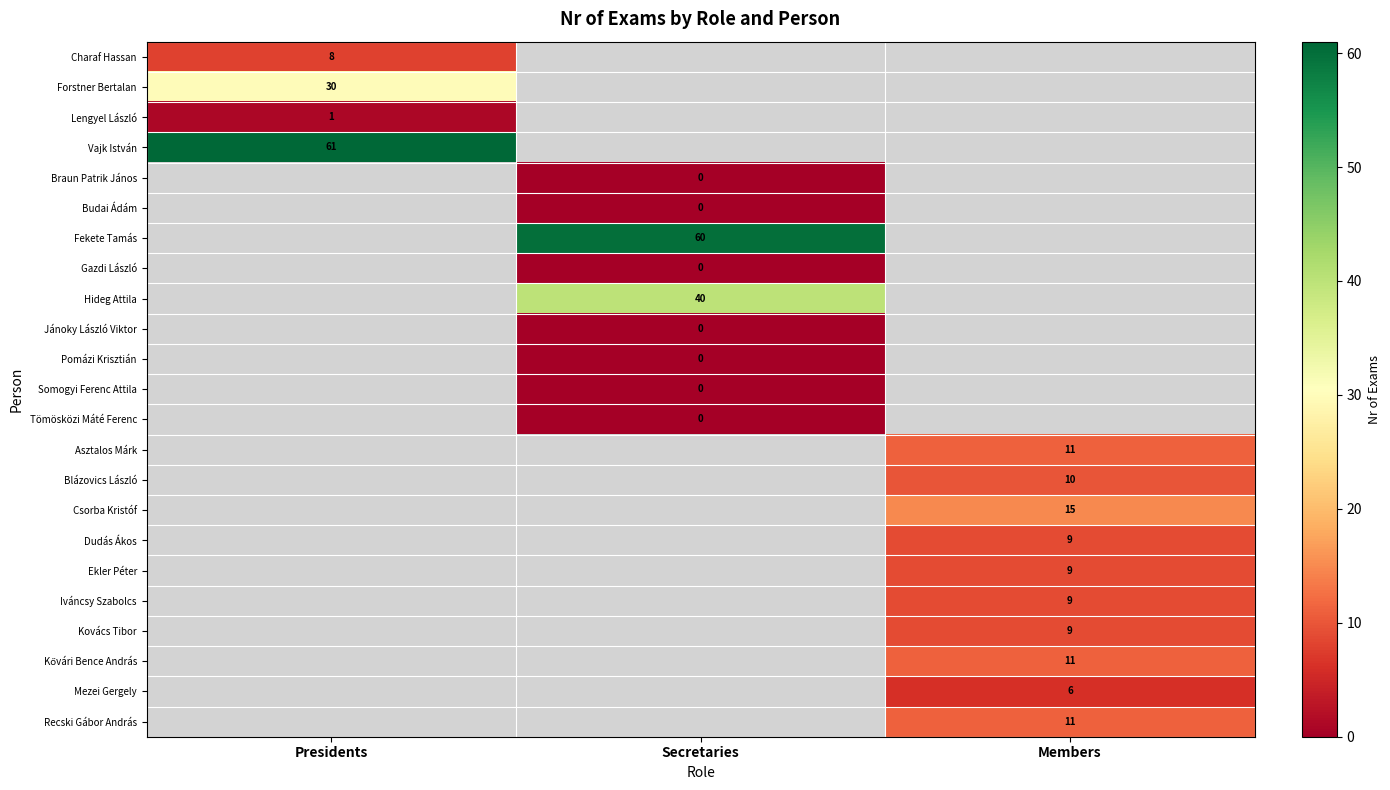

Where is Lengyel László nearest to the value 1?

Presidents